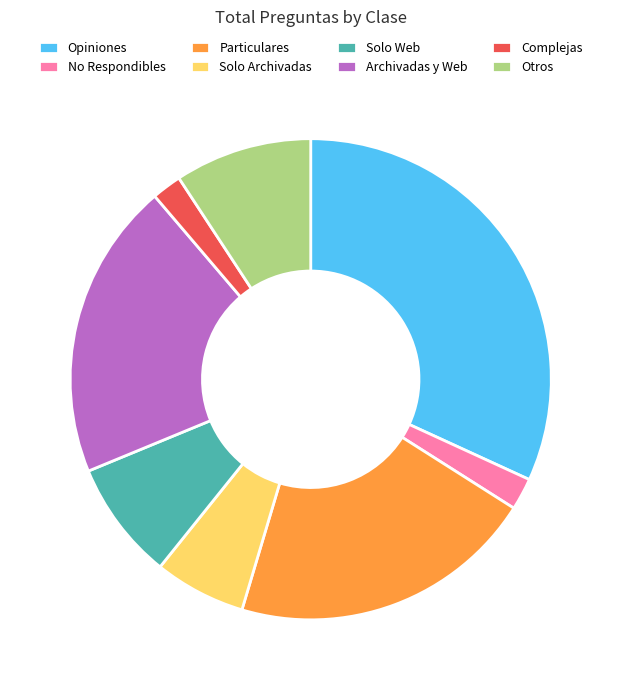

Do Otros and Particulares together represent more than half of the pie?

No